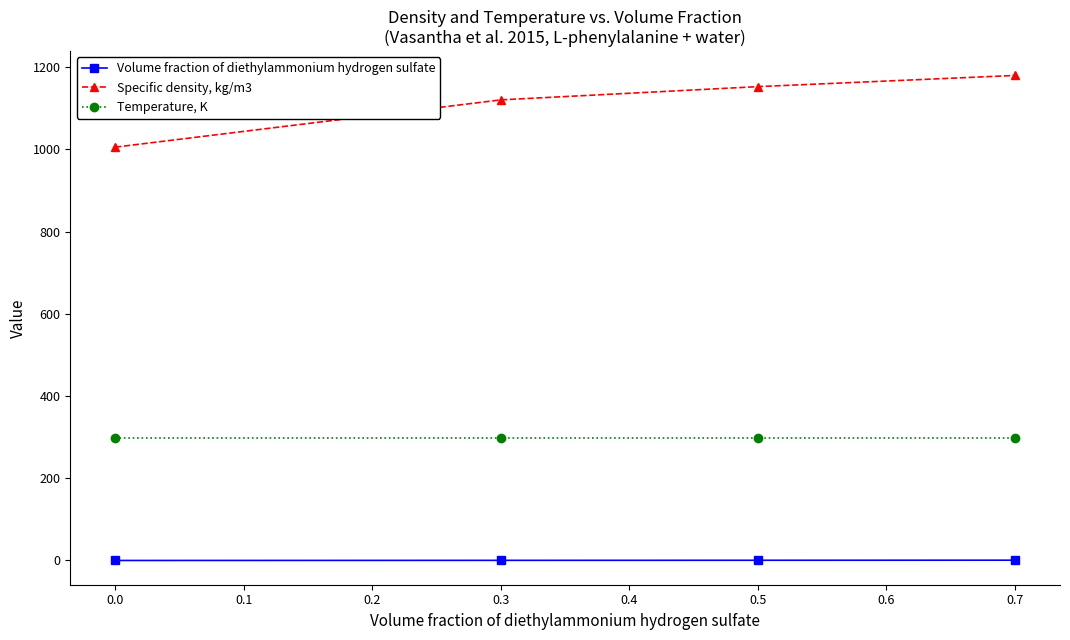

Which series has the largest range (max minus min)?

Specific density, kg/m3